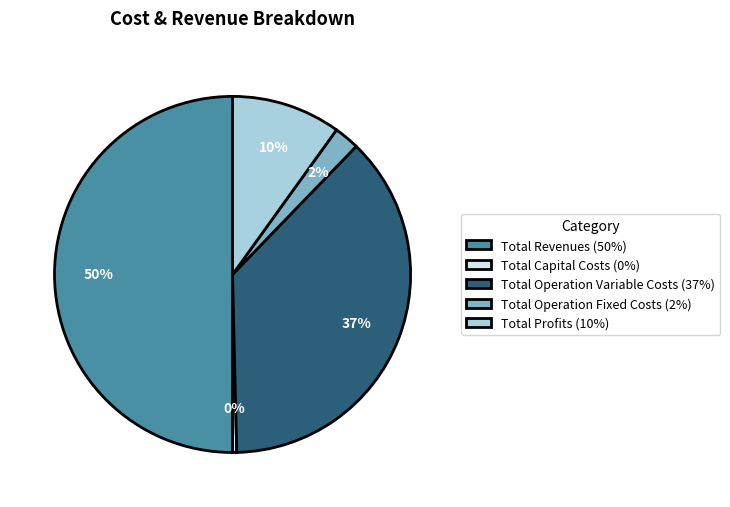

How many segments does this pie chart have?

5